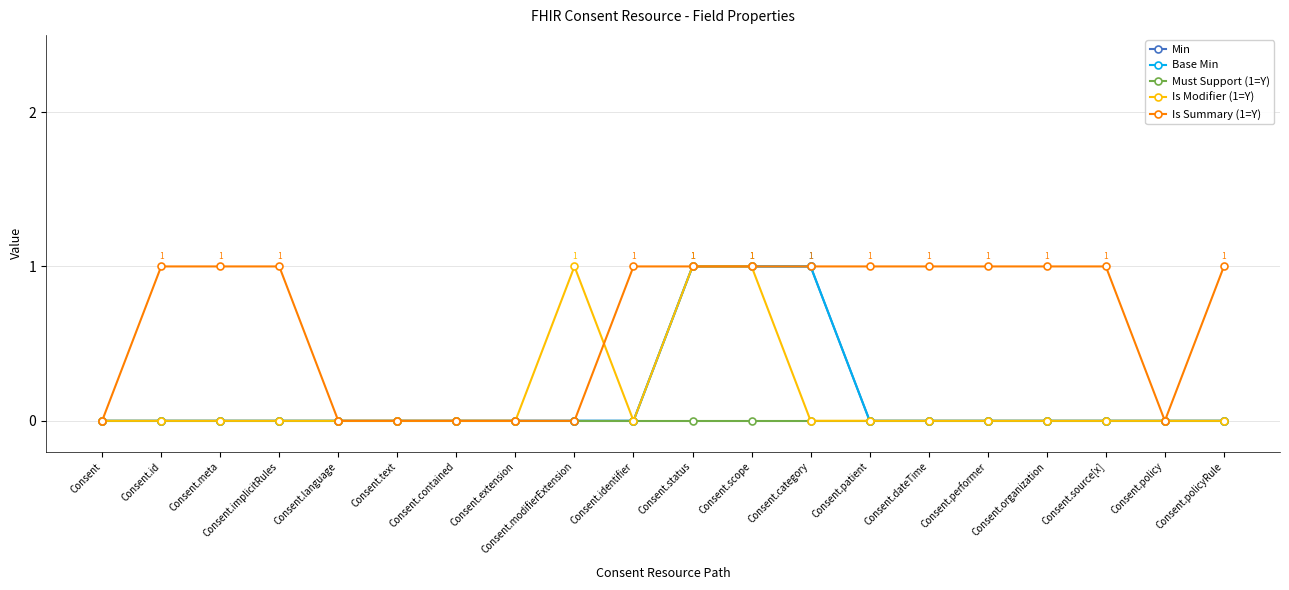

Is the value of Must Support (1=Y) at Consent.id greater than the value of Base Min at Consent.dateTime?

No